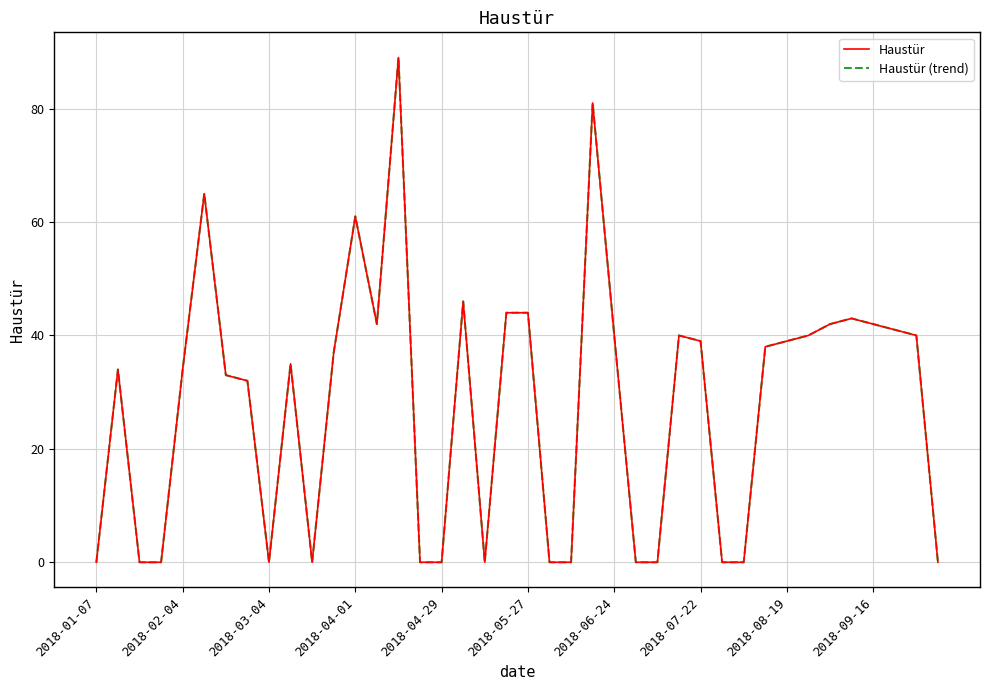

True or false: Haustür (trend) and Haustür cross at least once.

False